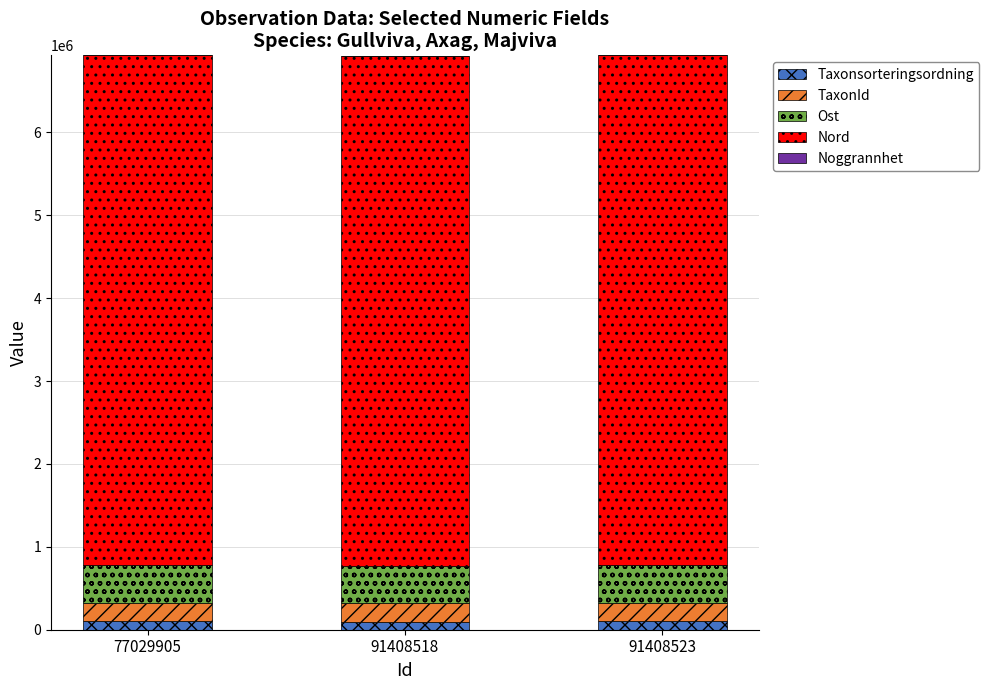

Is it true that Taxonsorteringsordning equals 97335 at 91408518?

True